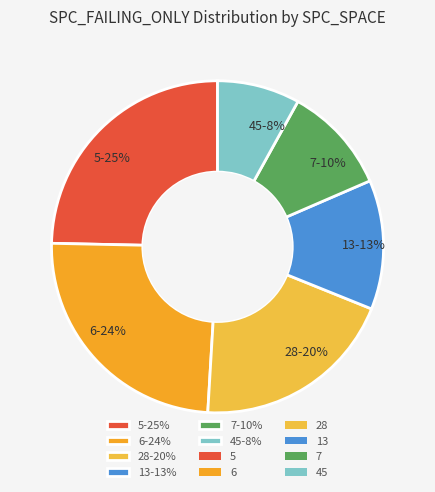

How many slices are in this pie chart?

6